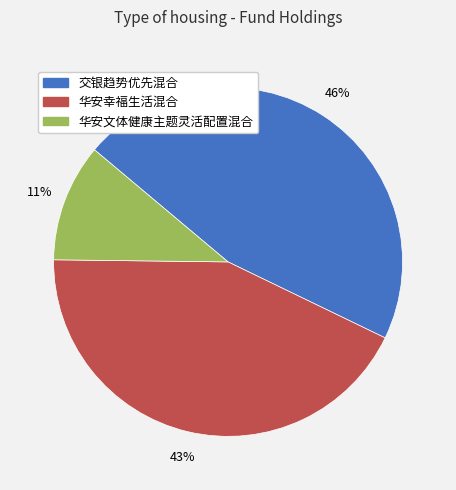

Is the sum of 华安文体健康主题灵活配置混合 and 交银趋势优先混合 greater than half?

Yes